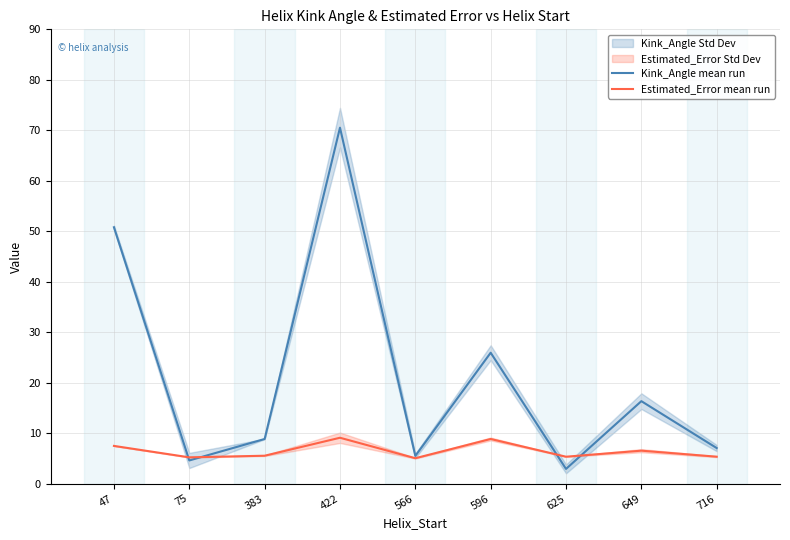

What is the difference between the maximum and minimum values in the Kink_Angle mean run series?

67.6